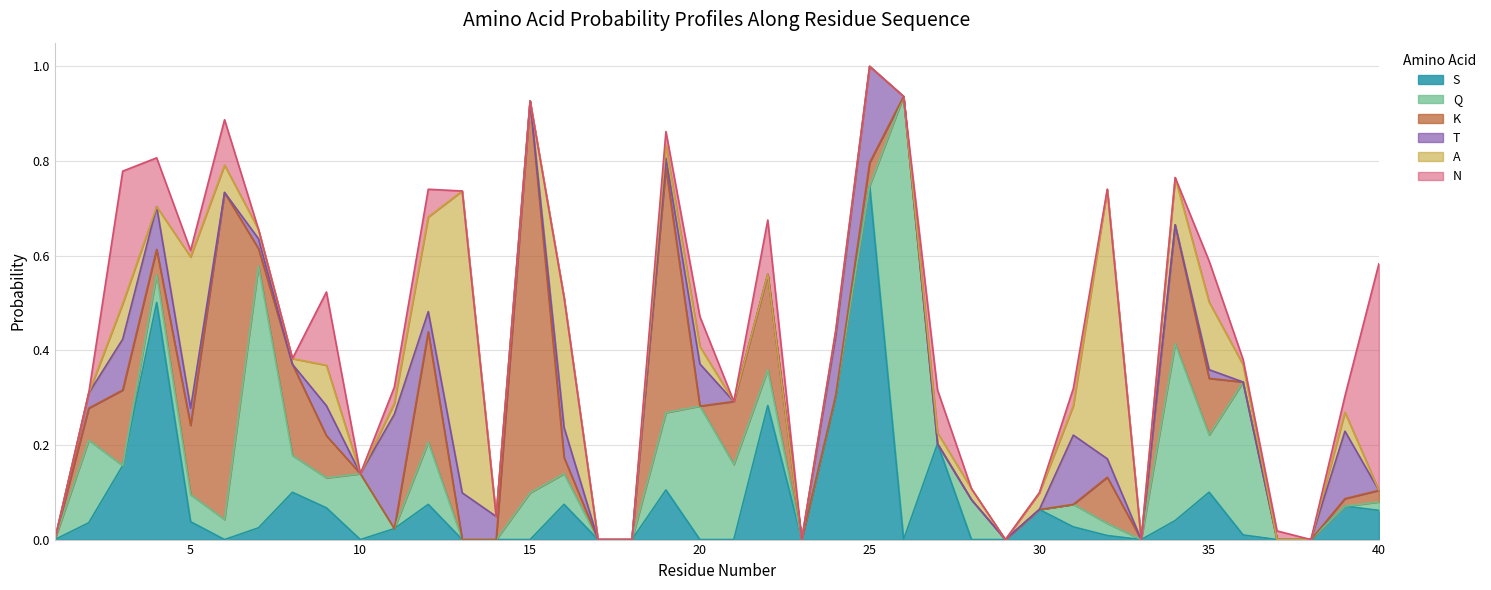

Where is K nearest to the value 0?

1